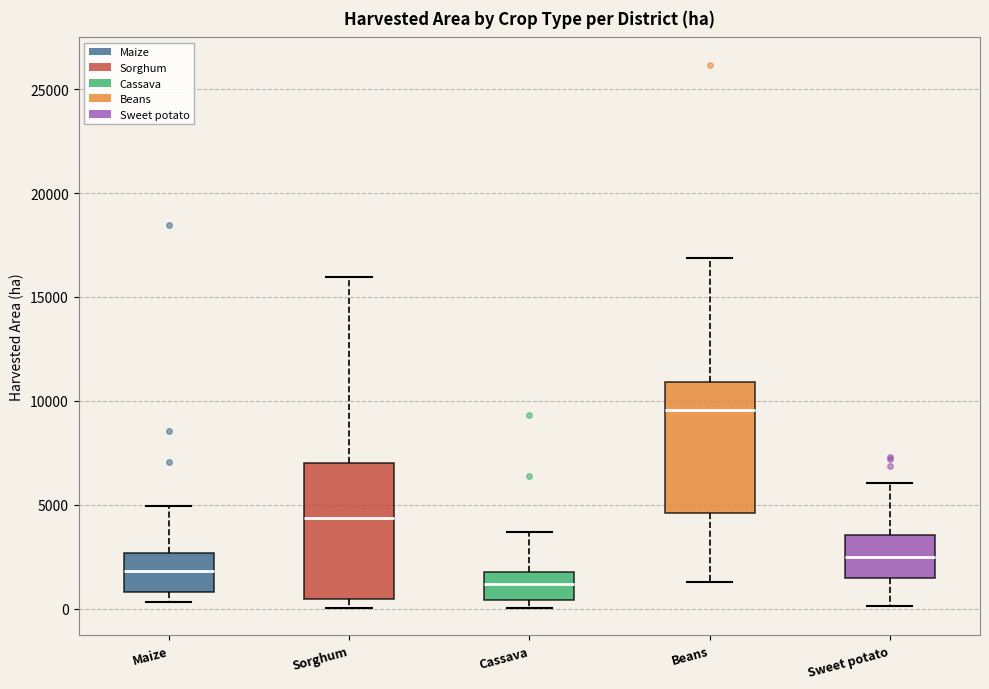

Where does the lower whisker of the box for Sweet potato end on the y-axis? The values are not printed on the chart, so give them approximately, as read against the axis.

0